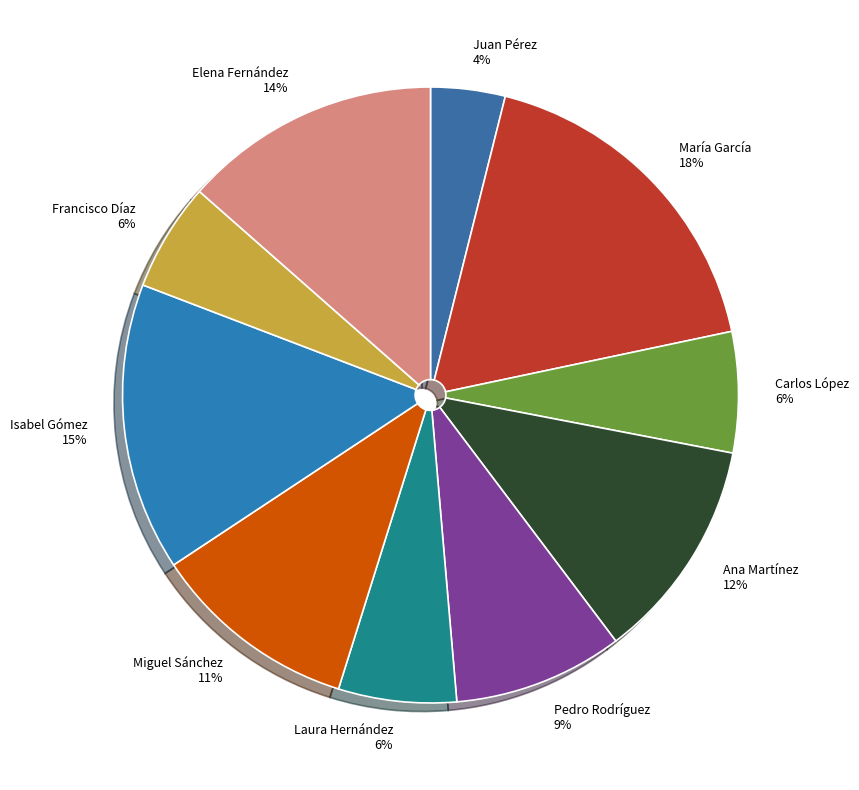

What percentage is the Isabel Gómez slice, to the nearest percent?

15%